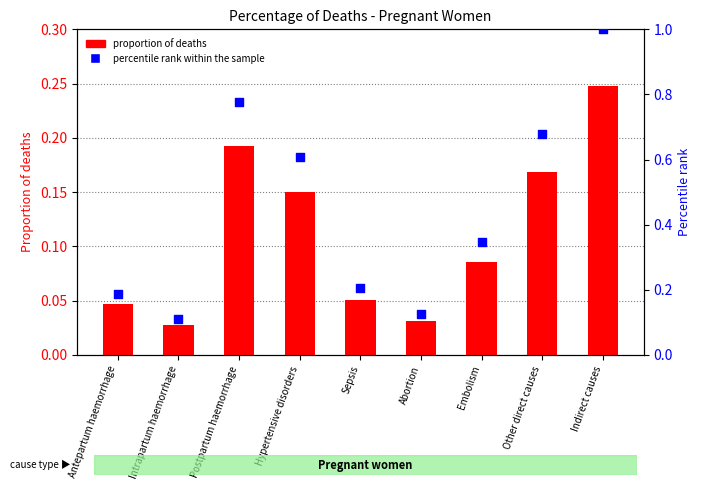

Is the value of proportion of deaths at Other direct causes greater than the value of percentile rank within the sample at Other direct causes?

No